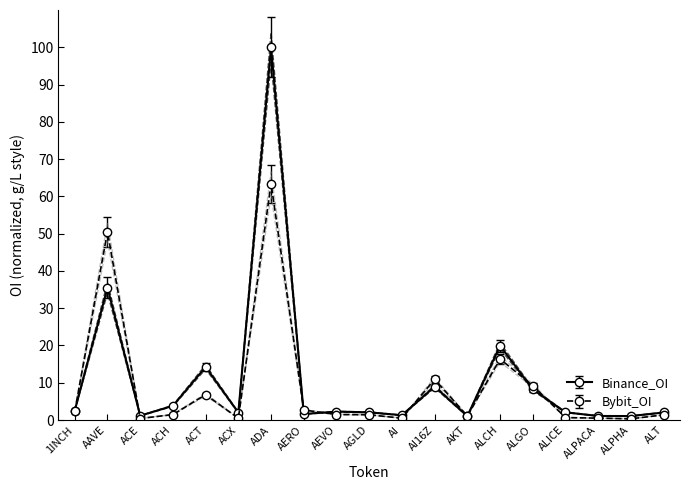

Rank the series at ALPHA from highest to lowest value.

Binance_OI, Bybit_OI